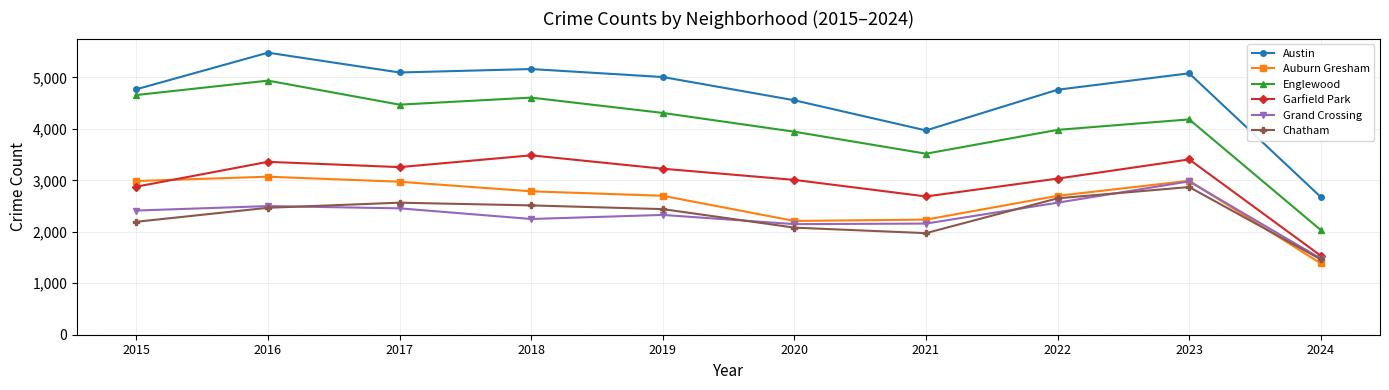

Read the Grand Crossing value at 2019.

2328